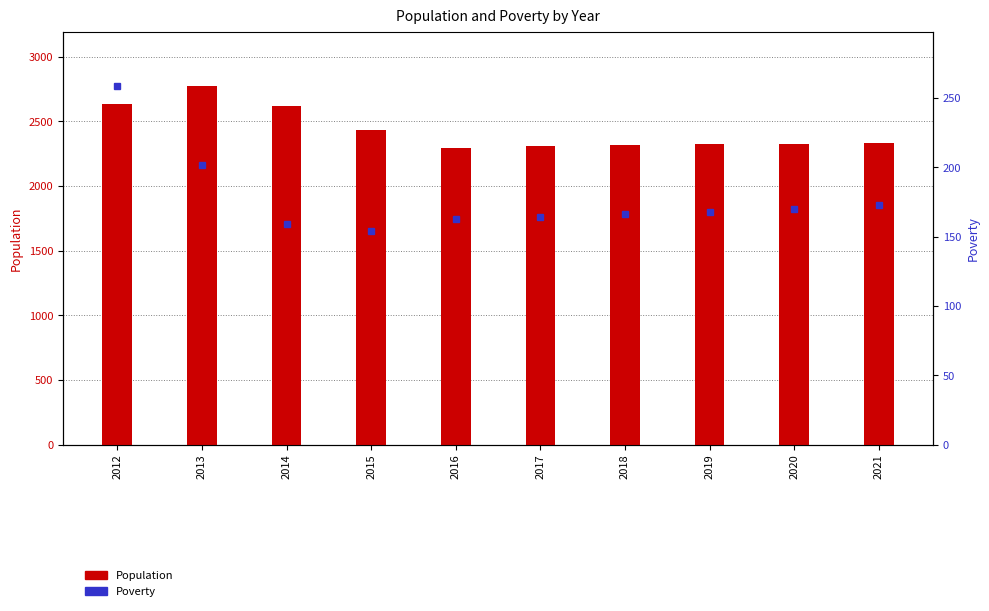

How many data points in Population are above 2333?

4